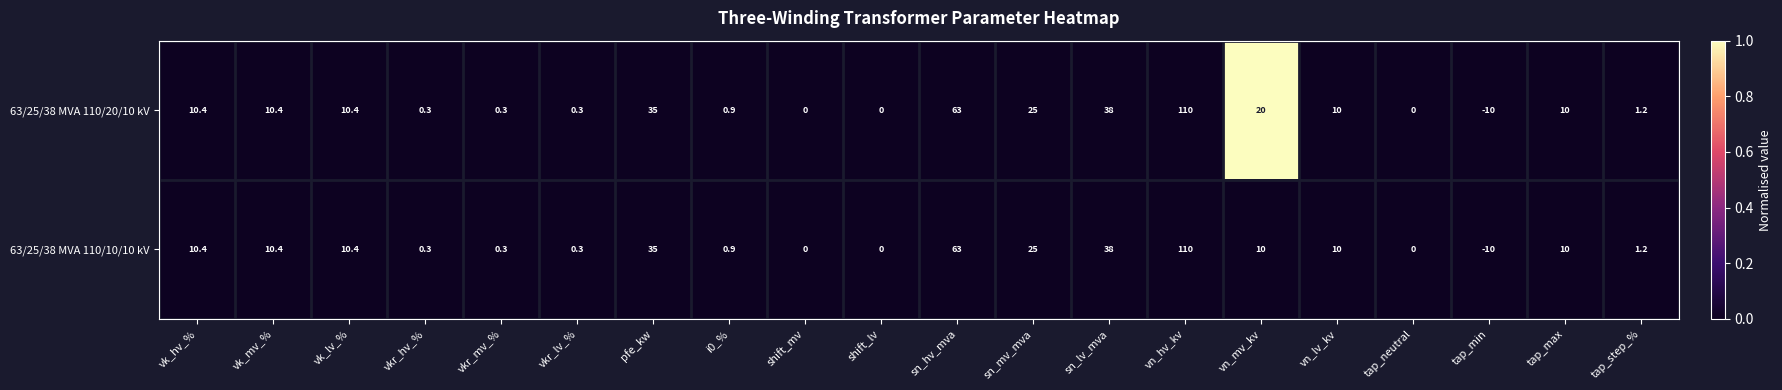

Is the value of 63/25/38 MVA 110/20/10 kV at tap_step_% greater than the value of 63/25/38 MVA 110/10/10 kV at vkr_lv_%?

Yes